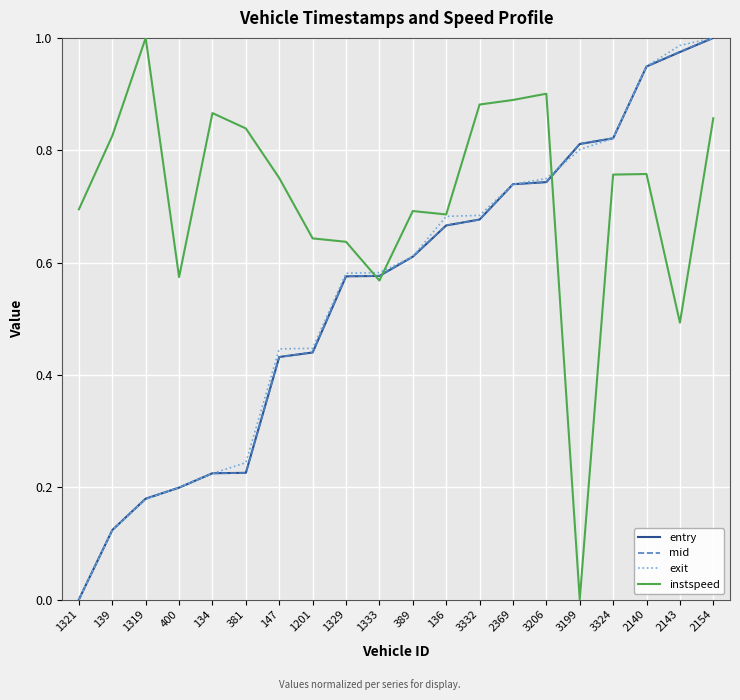

At which label does mid reach its peak?

2154